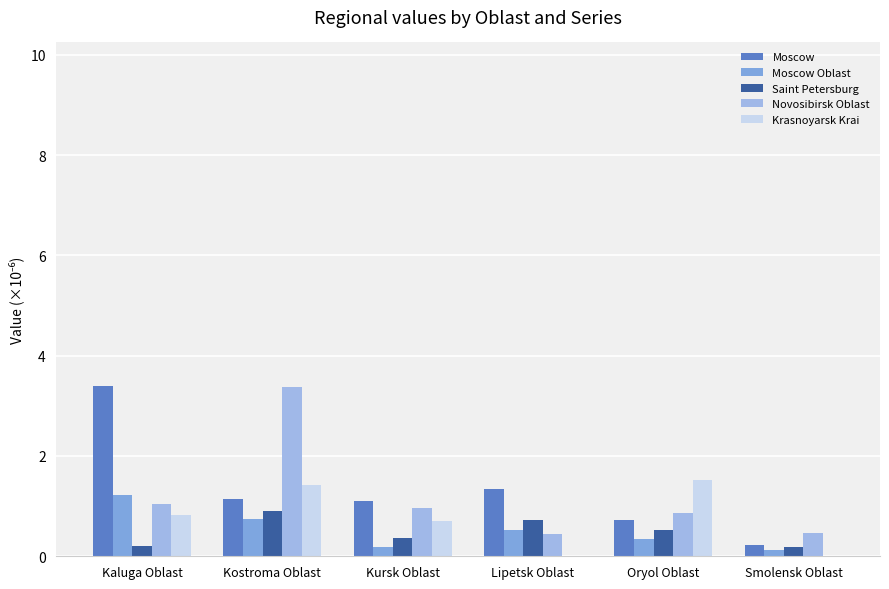

True or false: Saint Petersburg has a value of 0.7 at Lipetsk Oblast.

True